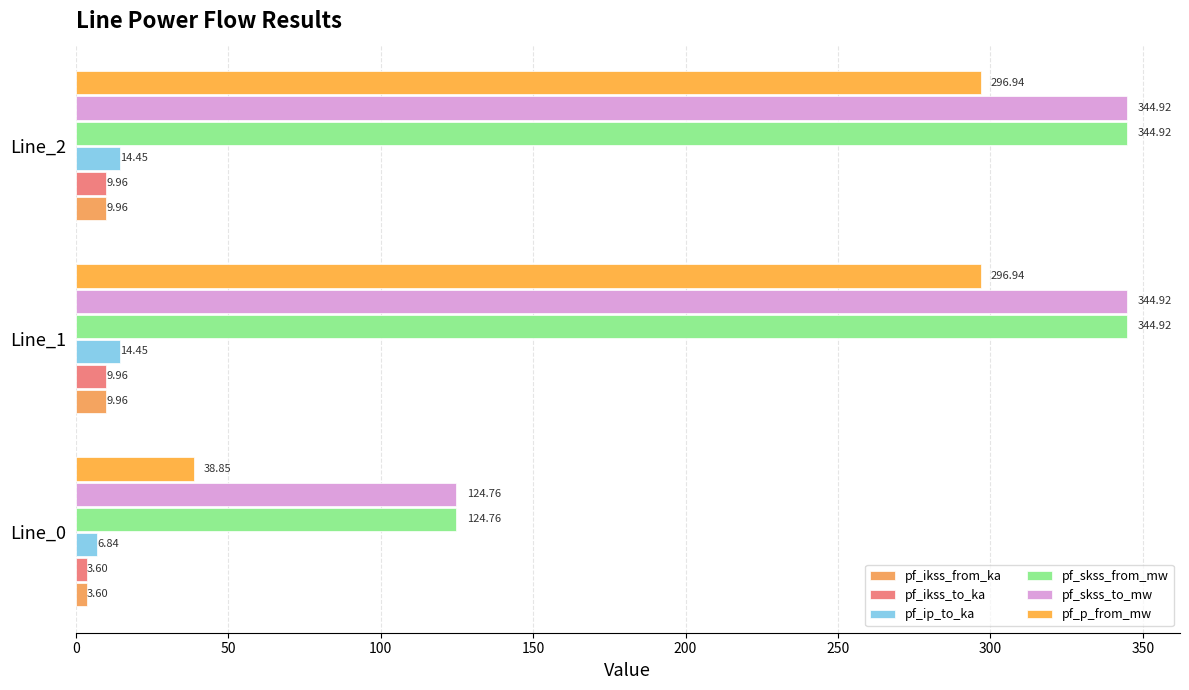

At how many categories does at least one series exceed 241?

2